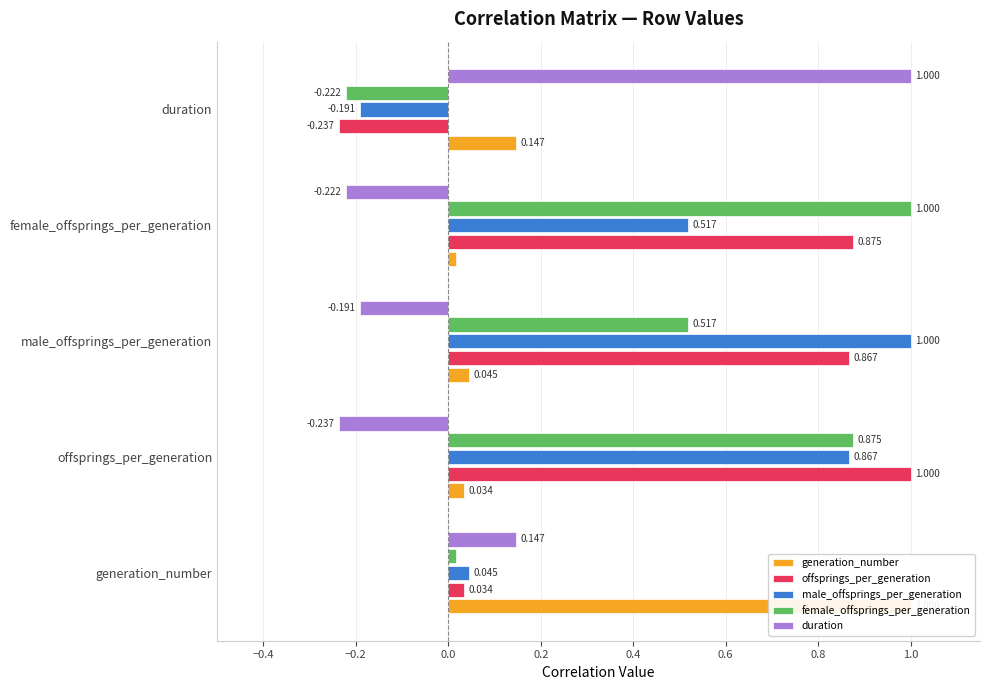

What is the smallest value displayed?

-0.2